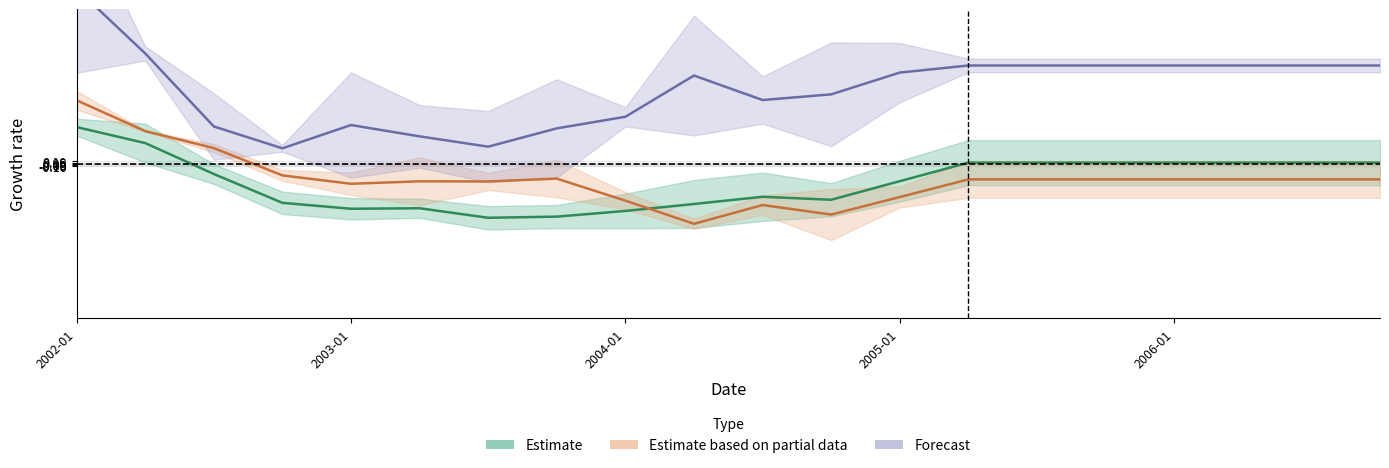

Between 2002-01 and 2005-01, which is larger?

2002-01